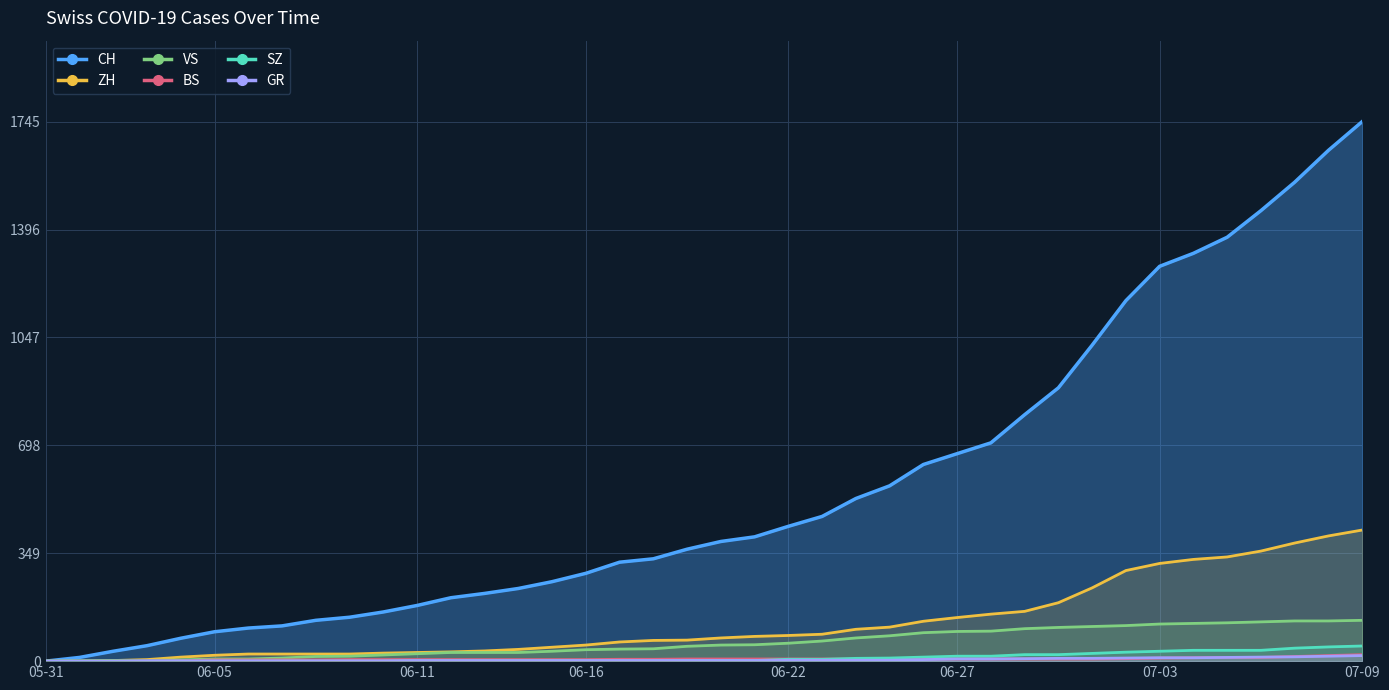

Which series changed the most between 06-16 and 06-27?

CH